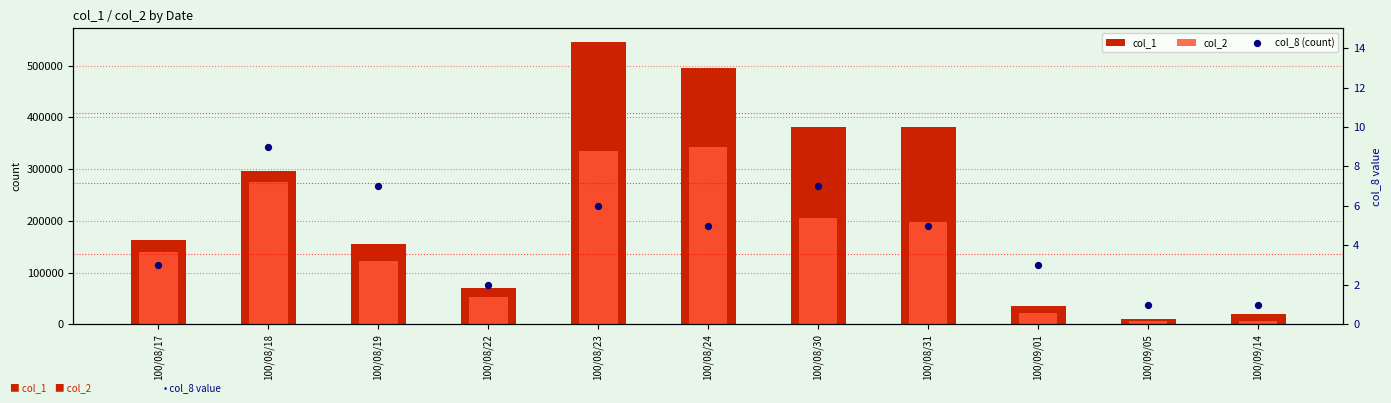

At which category is the sum across all series the highest?

100/08/23